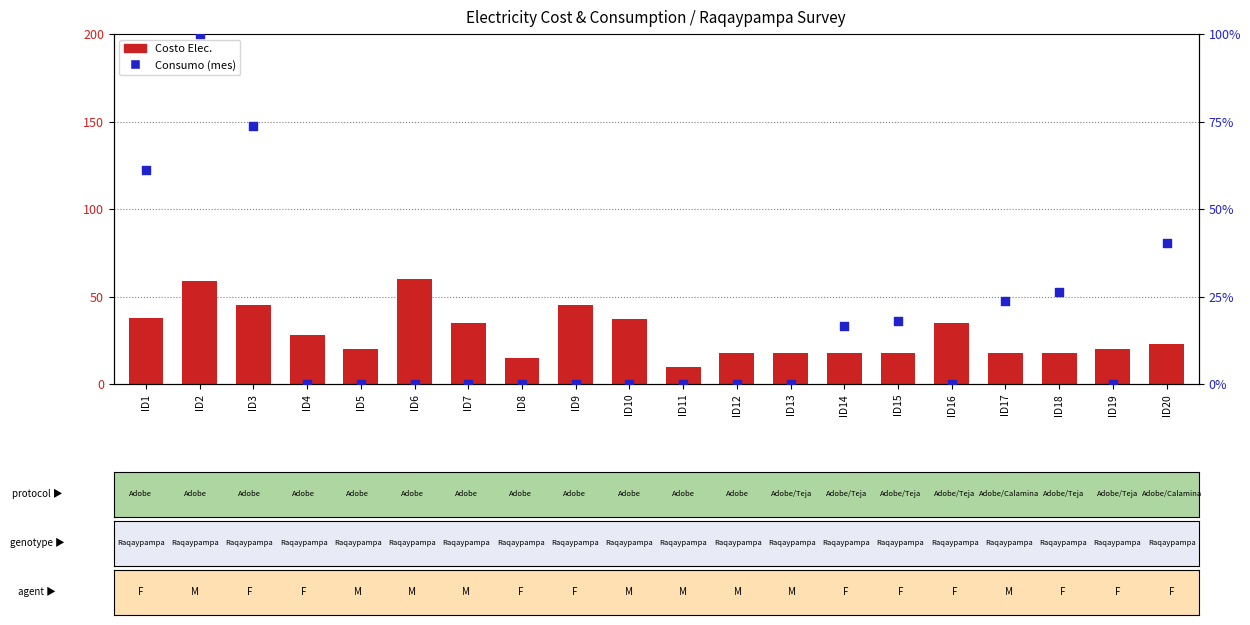

Which series reaches the minimum Y coordinate?

Consumo (mes)